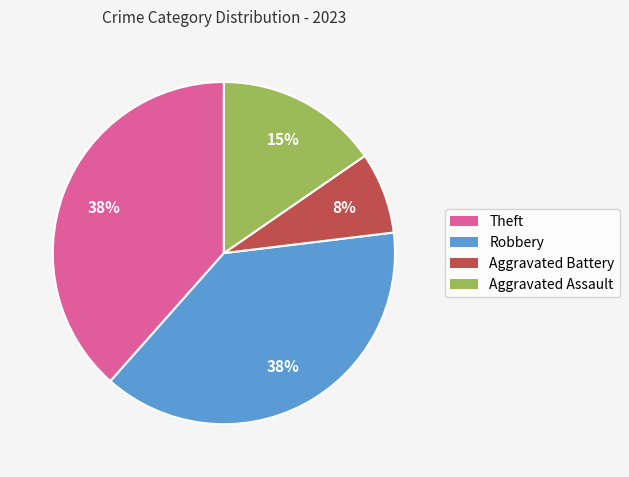

Combined, do Robbery and Aggravated Assault account for over 50%?

Yes